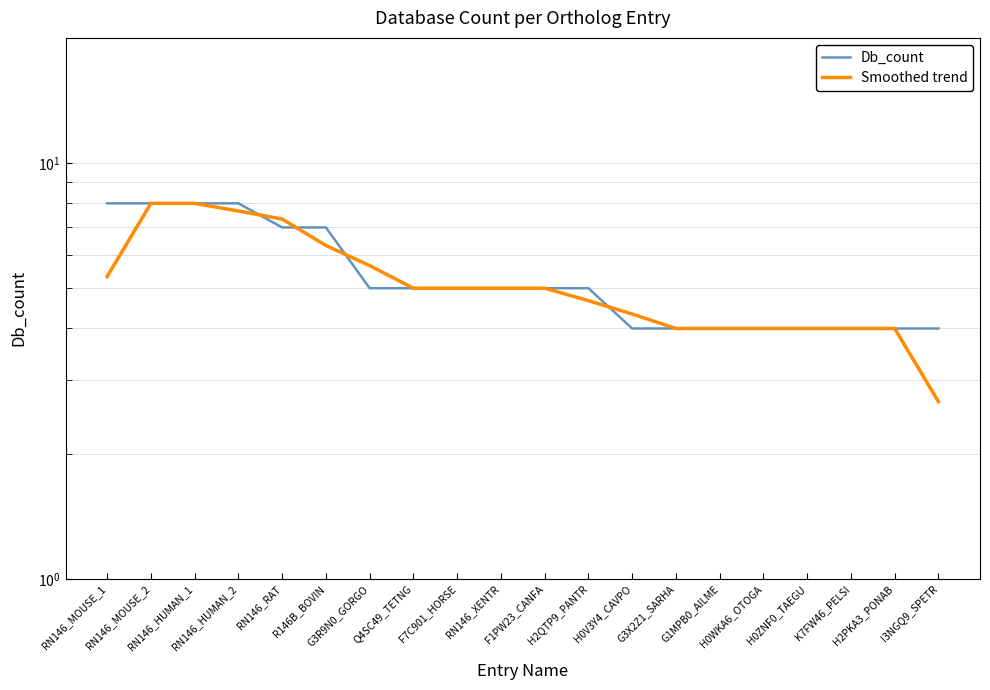

What is the difference between the highest and lowest values at RN146_RAT?

0.3